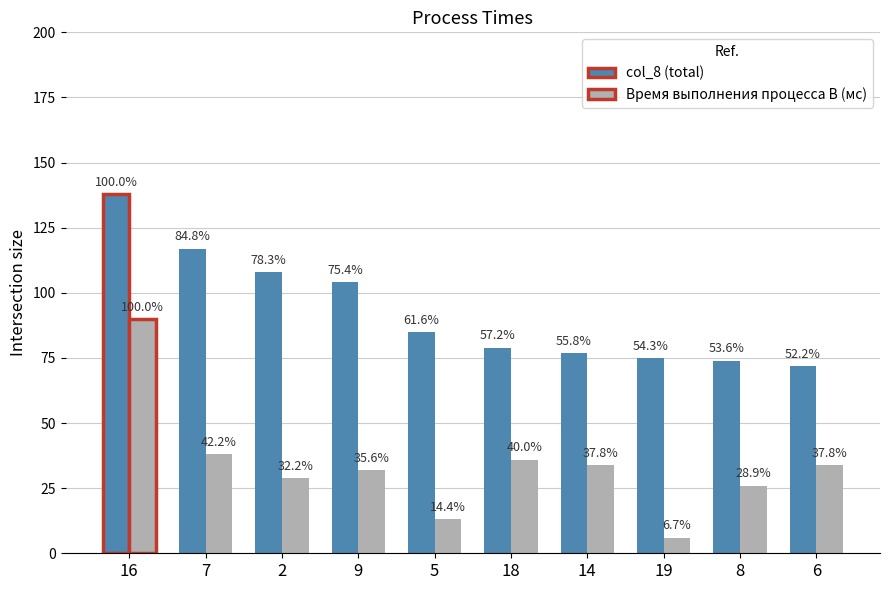

What is the difference between the highest and lowest values at 6?

38